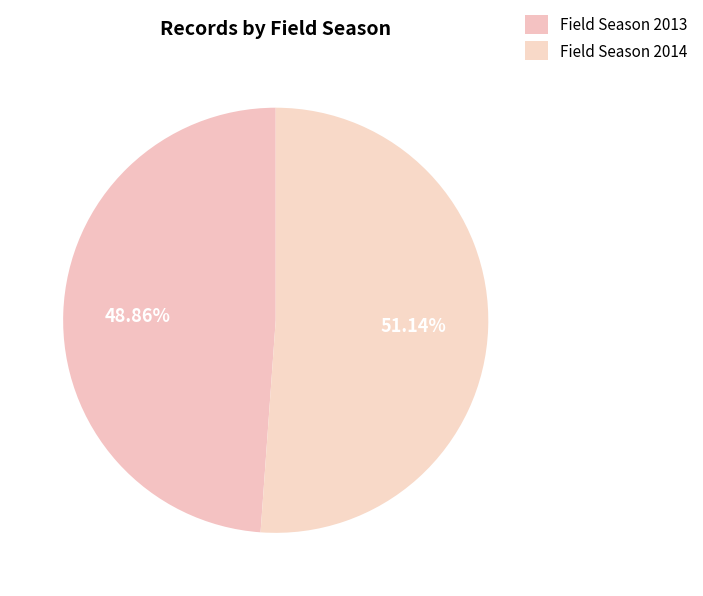

Count the number of slices in the pie.

2